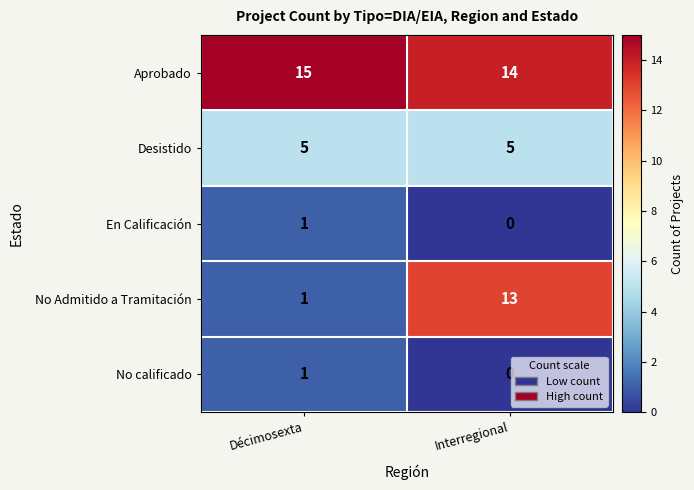

What is the total value across all series at Décimosexta?

23